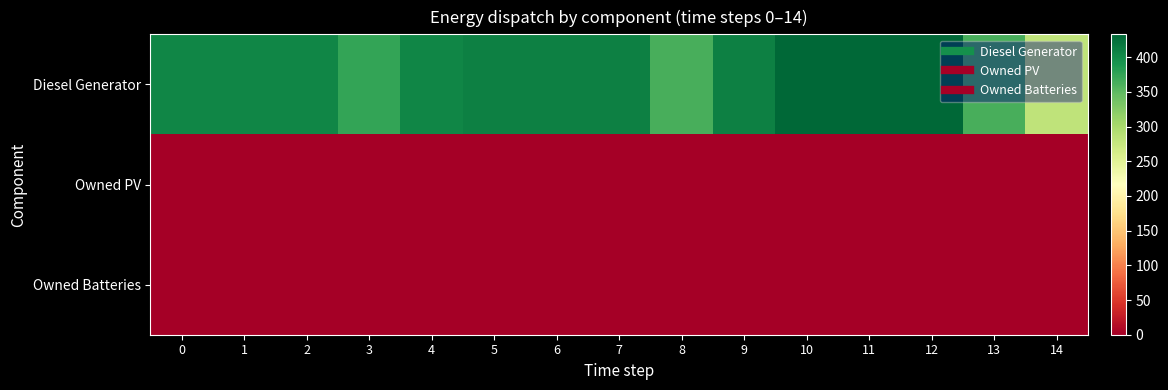

Which series has the largest range (max minus min)?

Diesel Generator